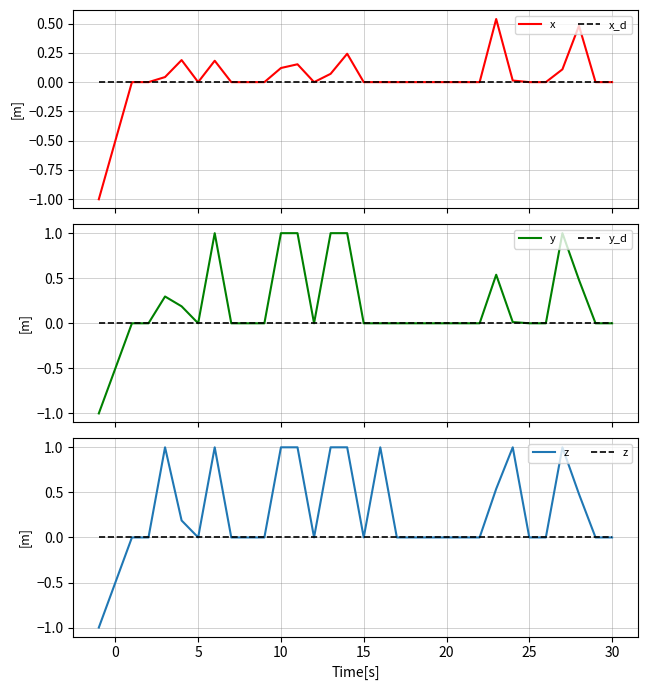

At 13, list the series in order from smallest to largest.

x_d, y_d, z, x, y